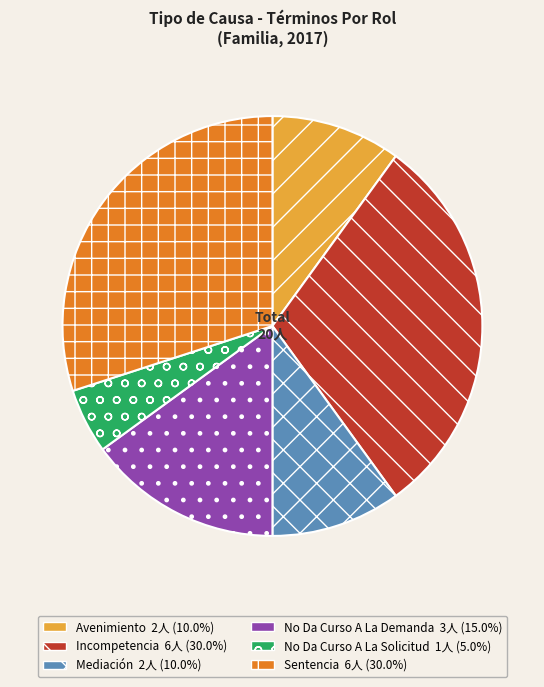

Is No Da Curso A La Solicitud the majority of the pie?

No